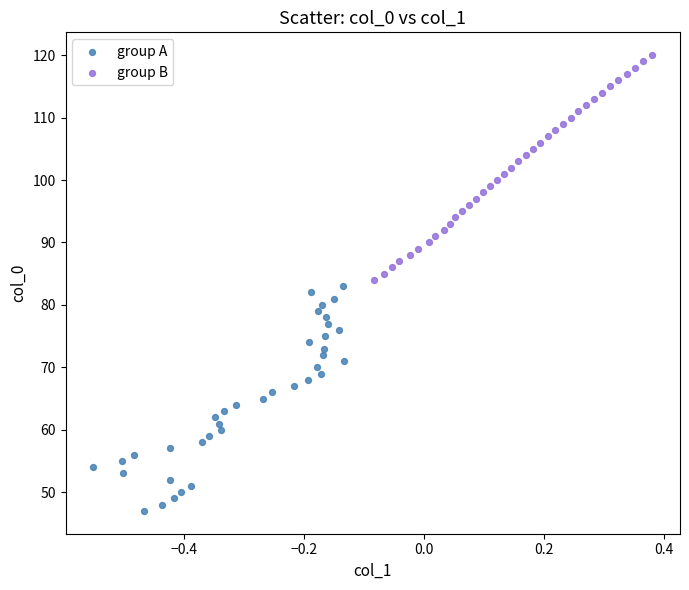

Which series contains the highest Y value?

group B